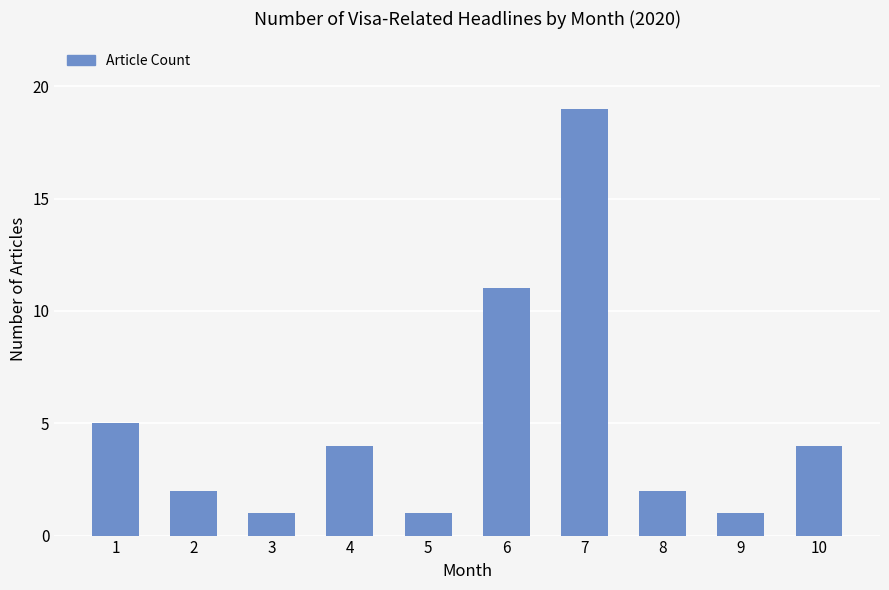

Which category has the highest value across all series?

7